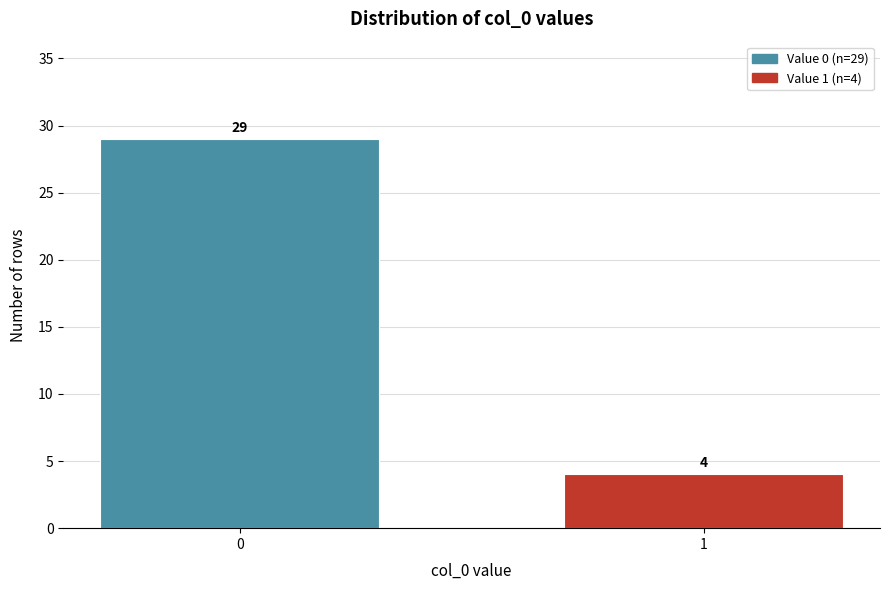

Reading right to left, extract all data points from this chart.

4	29